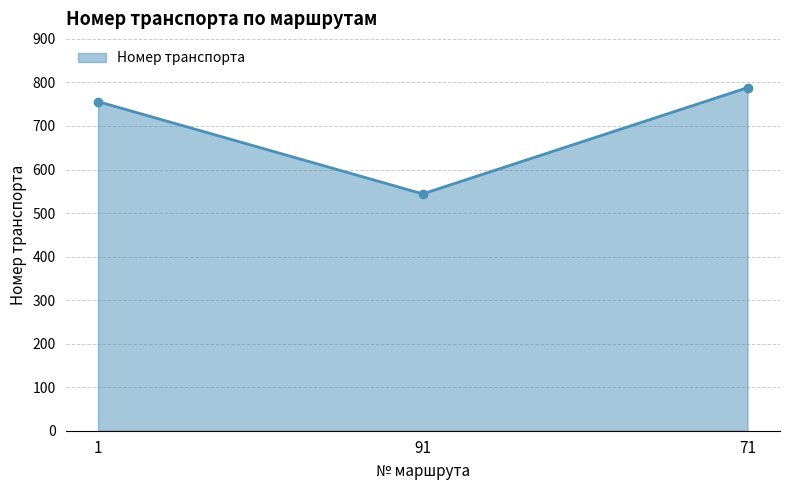

Which category has the highest value across all series?

71